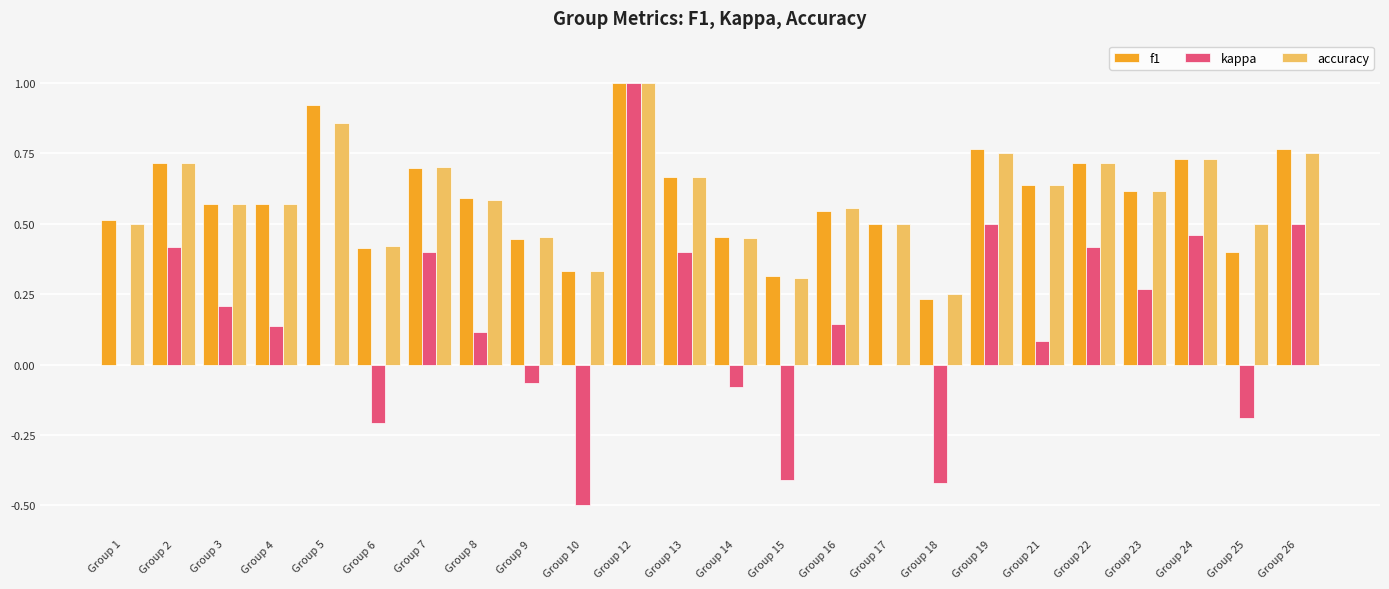

What is the sum of the f1 values at Group 13 and Group 16?

1.2